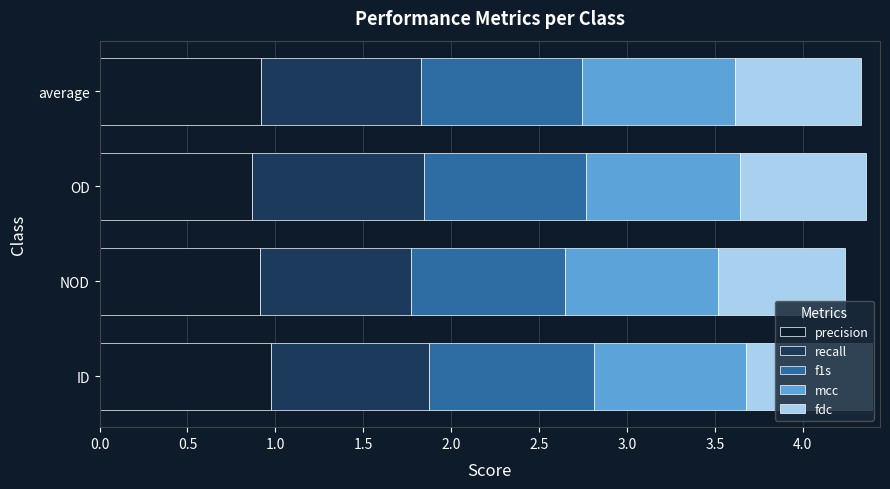

What is the total value across all series at ID?

4.4